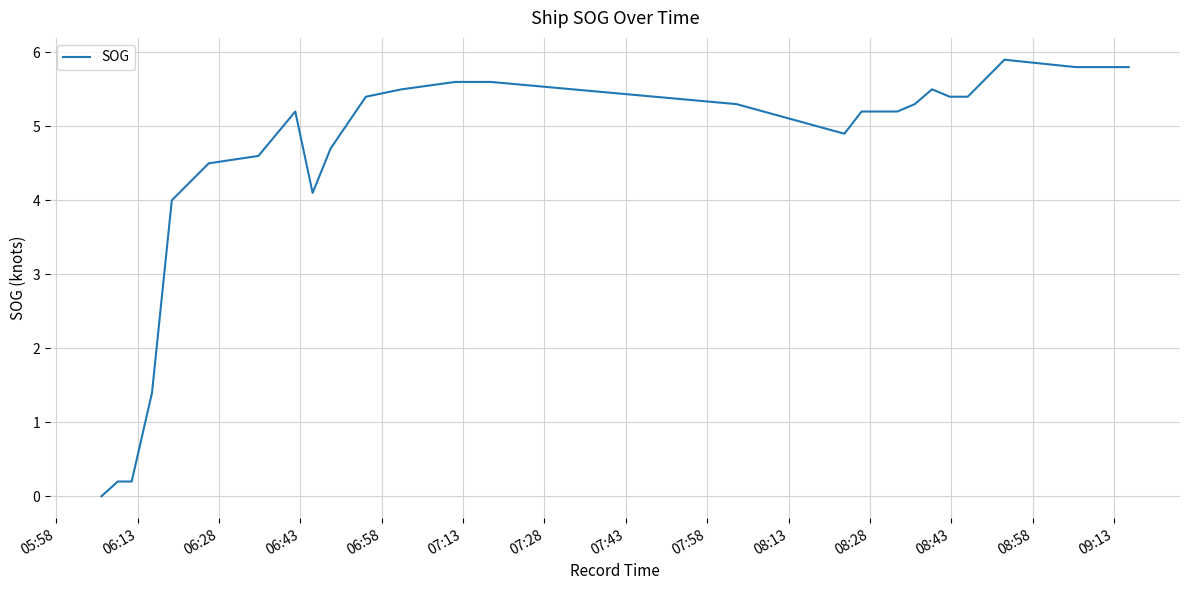

How many data points are less than 5?

12